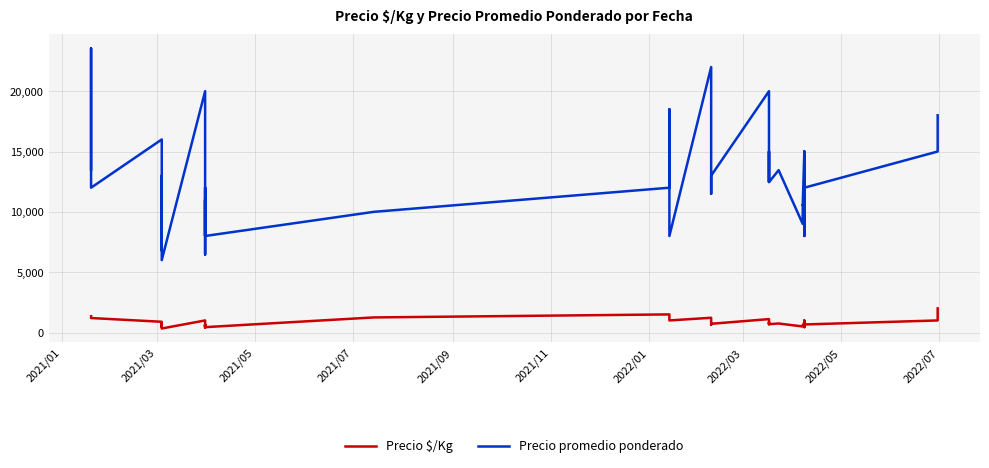

What are all the series names shown in the legend?

Precio $/Kg, Precio promedio ponderado